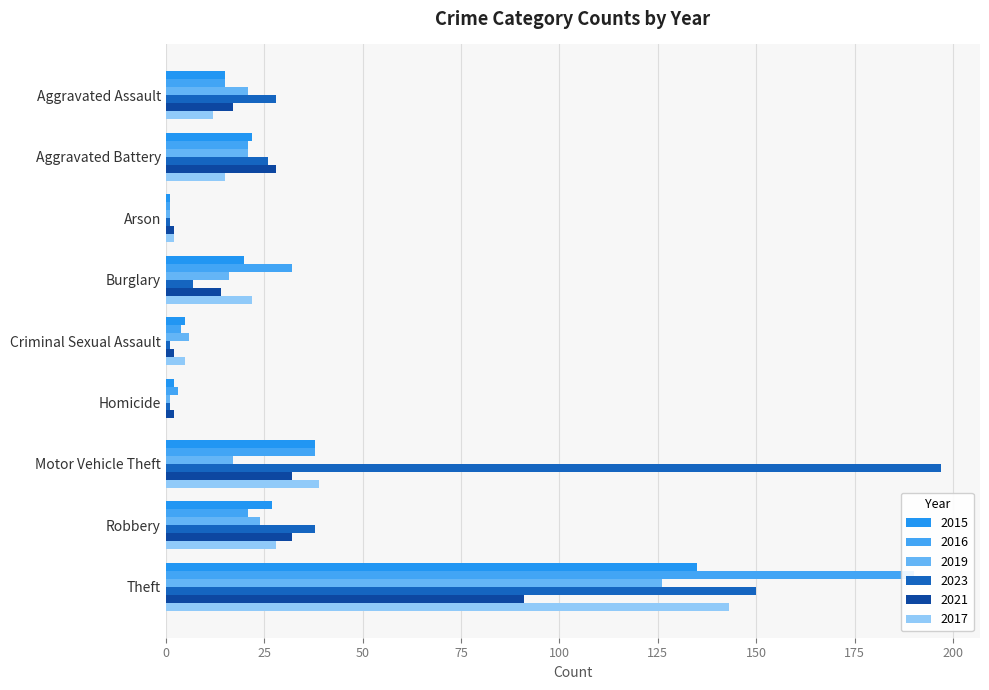

At which category is the sum across all series the highest?

Theft